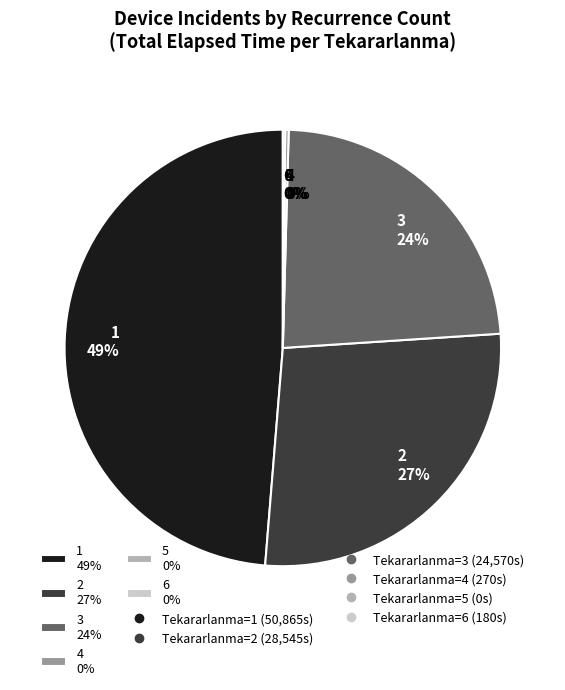

Does any single category account for the majority?

No